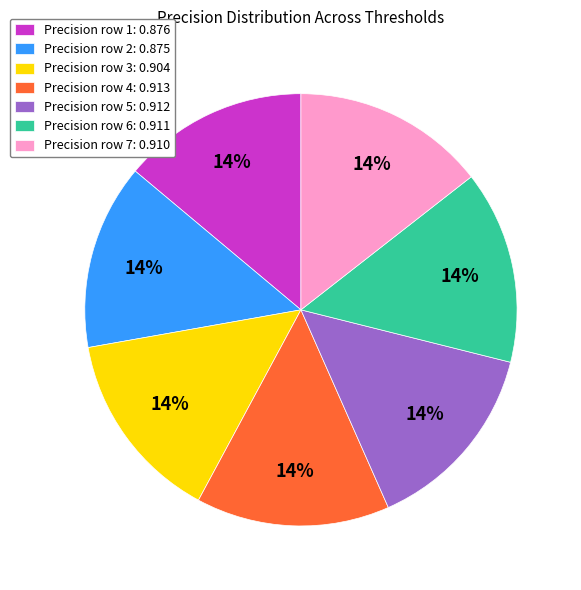

True or false: Precision row 7: 0.910 accounts for 21% of the total.

False